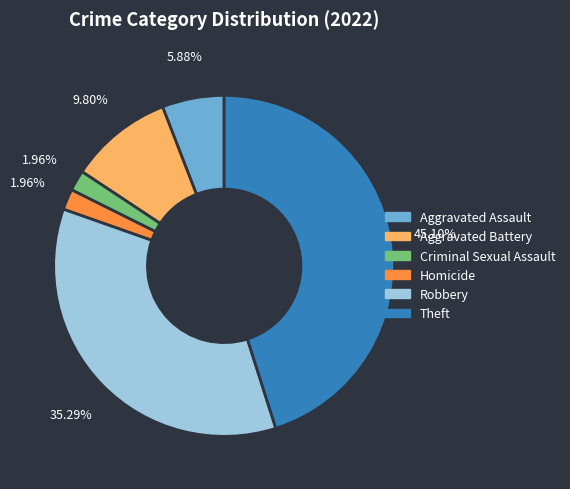

To the nearest percent, what is the difference between the largest and smallest slice percentages?

43%